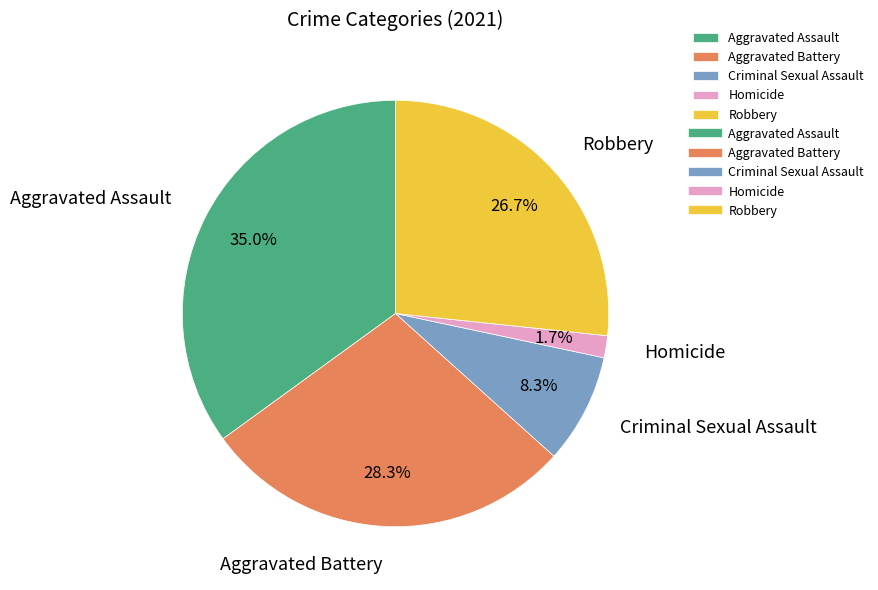

Rank the categories by value from highest to lowest.

Aggravated Assault, Aggravated Battery, Robbery, Criminal Sexual Assault, Homicide